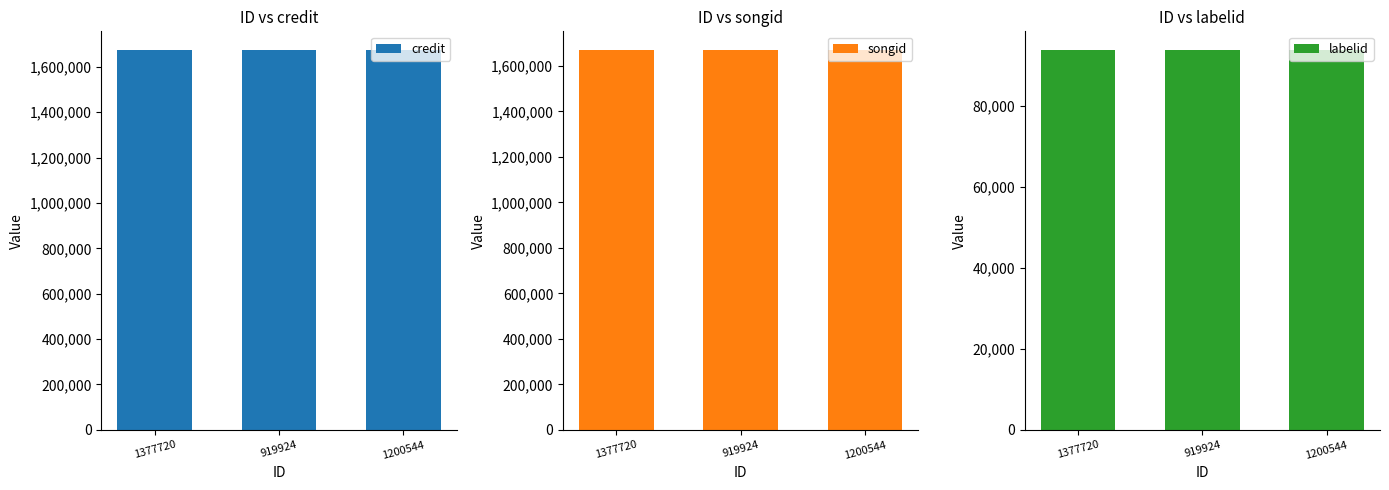

Which series has the widest spread of values?

credit